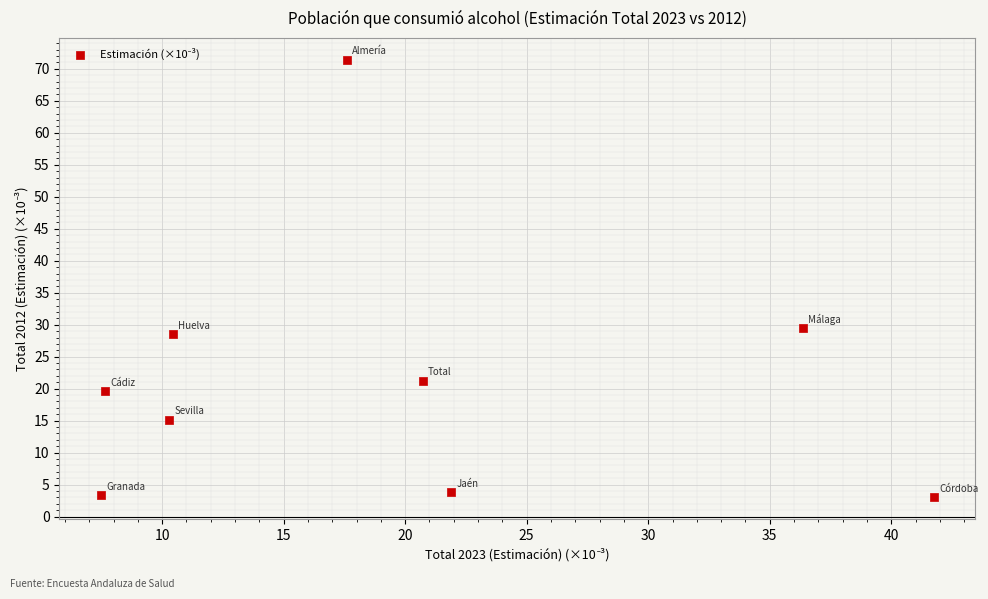

What is the range of Y values (max minus min)?

68.4